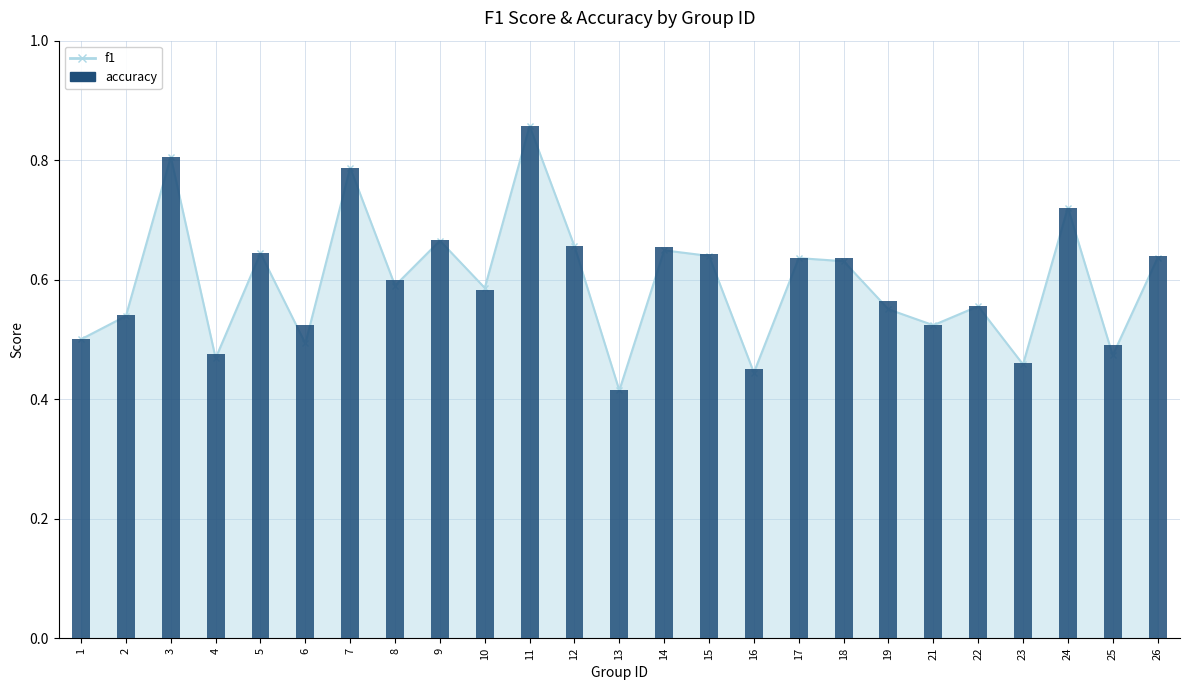

What is the sum of the values at 8 and 10?

1.2